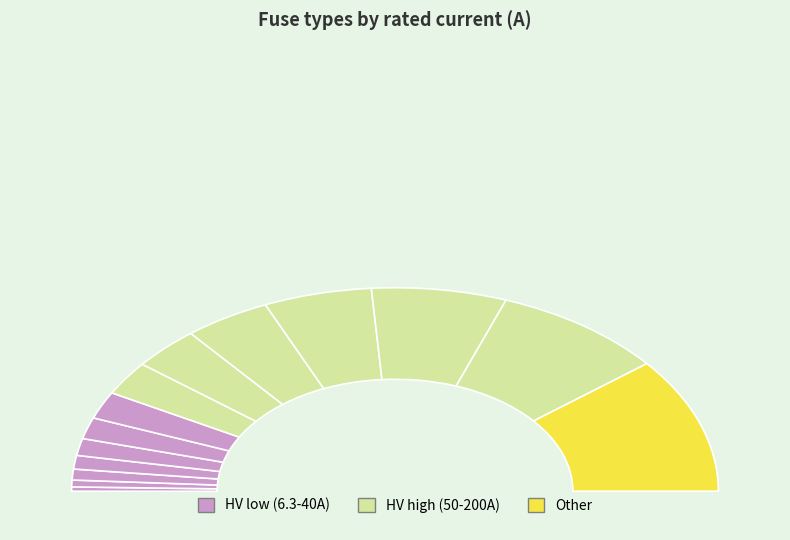

Which has a higher value, HV 160A or HV 25A?

HV 160A